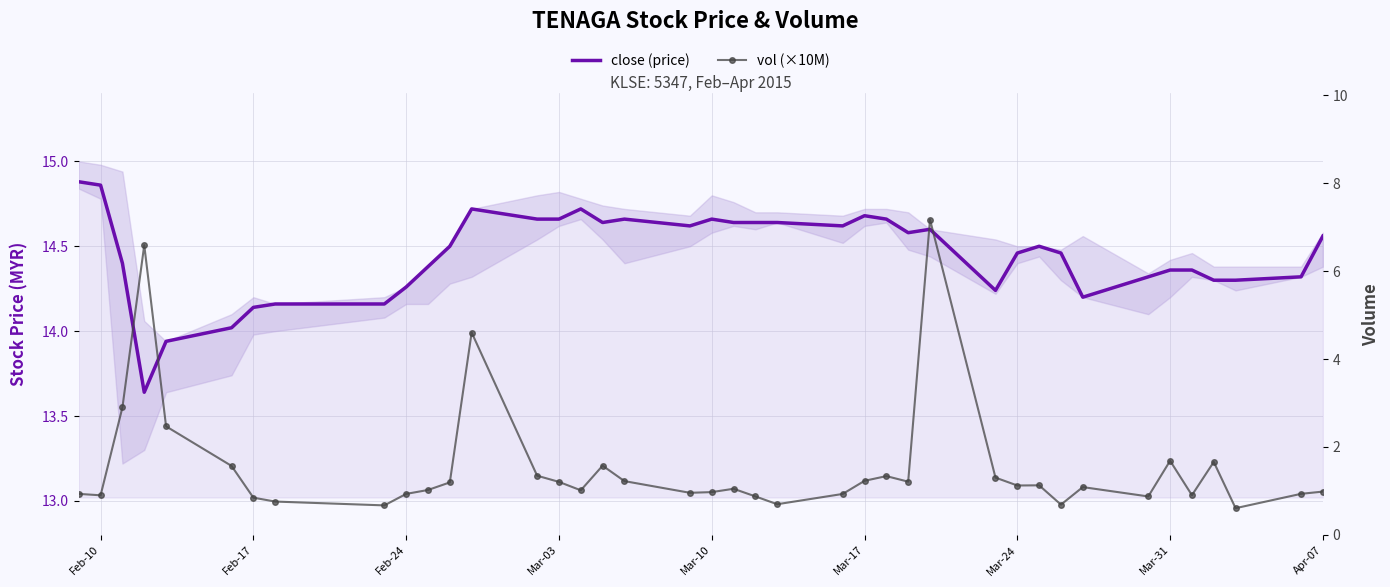

True or false: close (price) and vol (×10M) intersect in this chart.

False